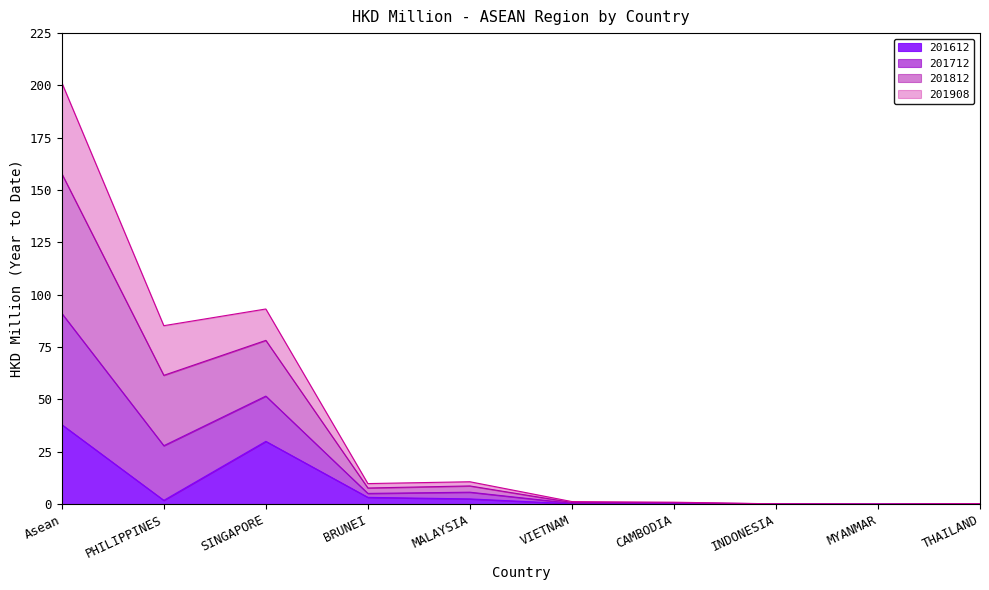

What is the difference between the maximum and second lowest values in the 201612 series?

38.0